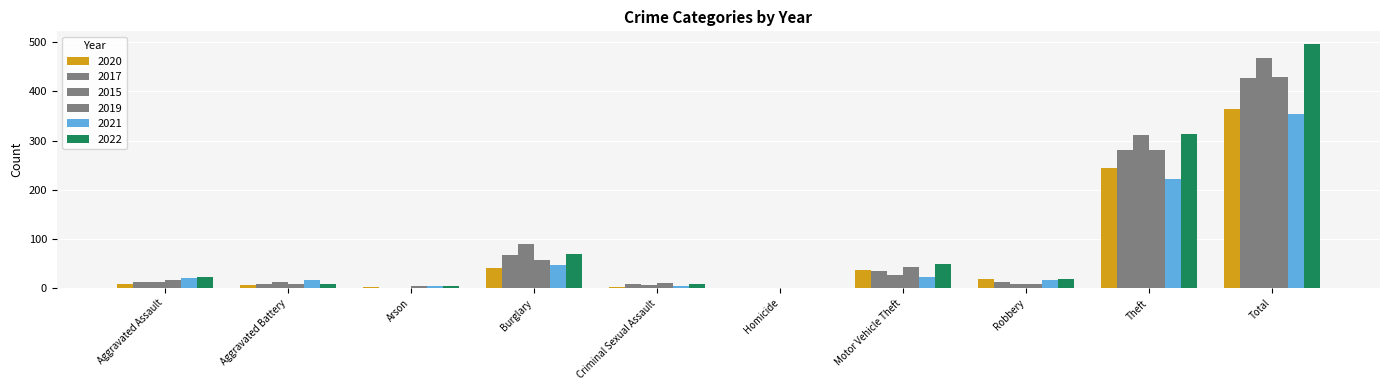

Does the chart contain stacked bars?

No